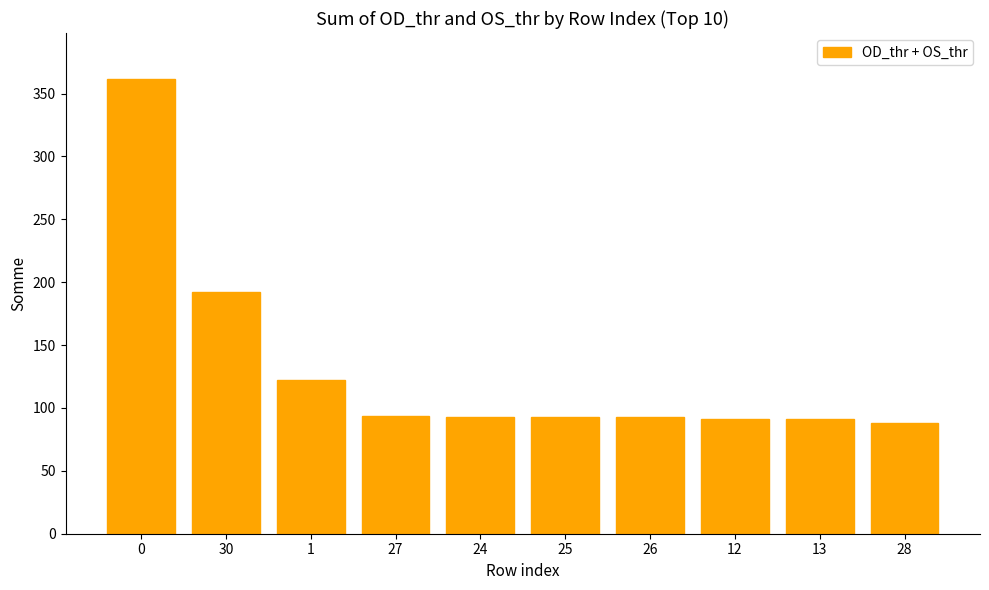

What is the change in value from 0 to 28?

-274